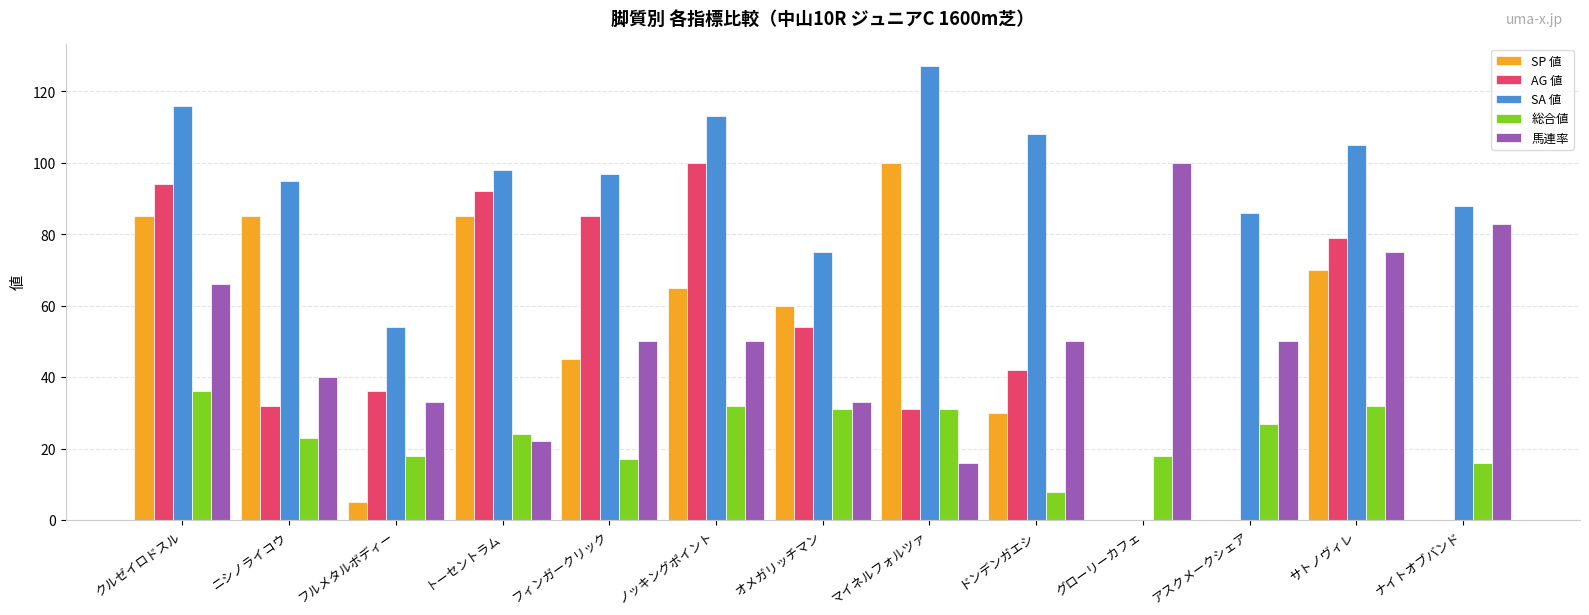

Is the value of SP 値 at ナイトオブバンド greater than the value of 総合値 at フルメタルボディー?

No